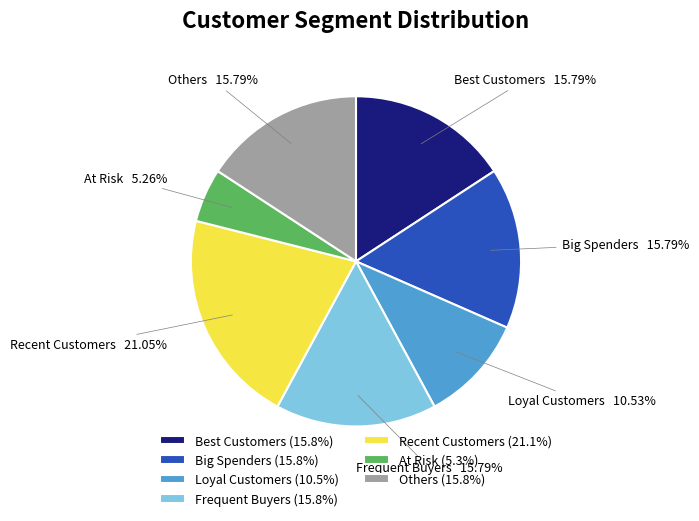

Which has a higher value, Others or Loyal Customers?

Others